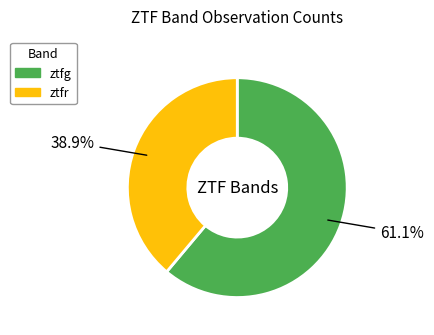

Which category has the smallest portion of the pie?

ztfr